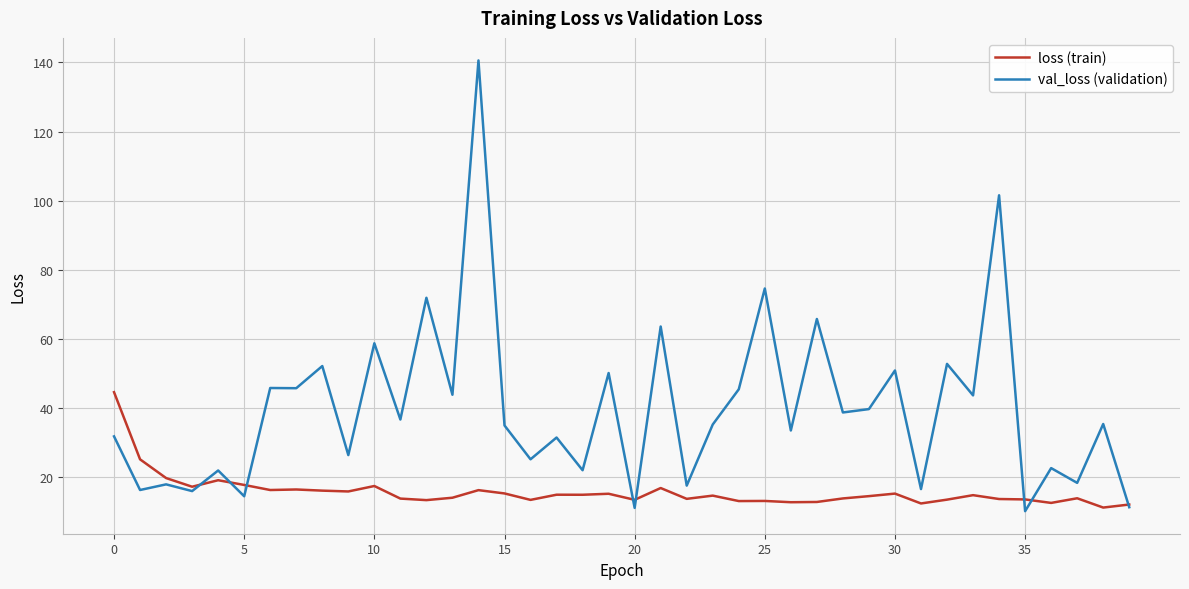

What is the sum of all loss (train) values?

632.0